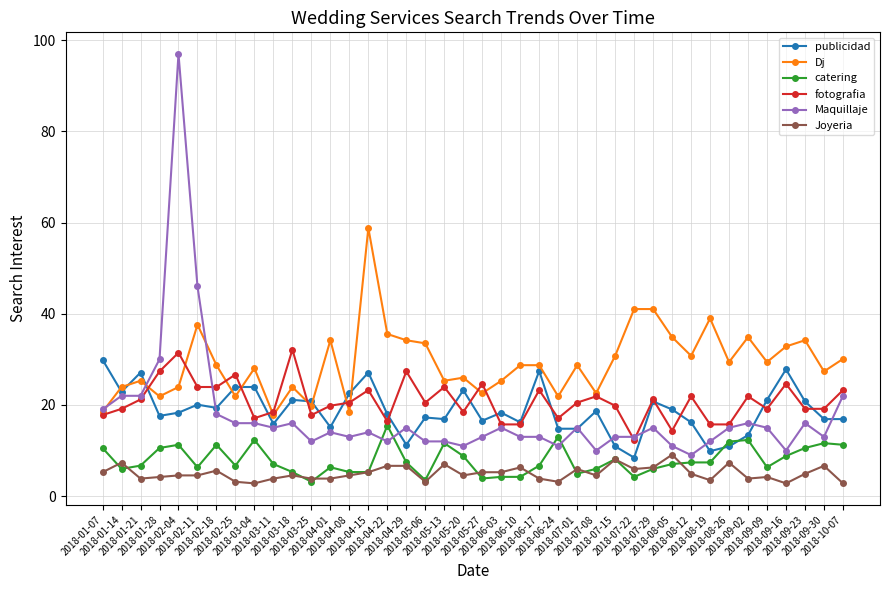

What is the minimum value shown in the chart?

2.8